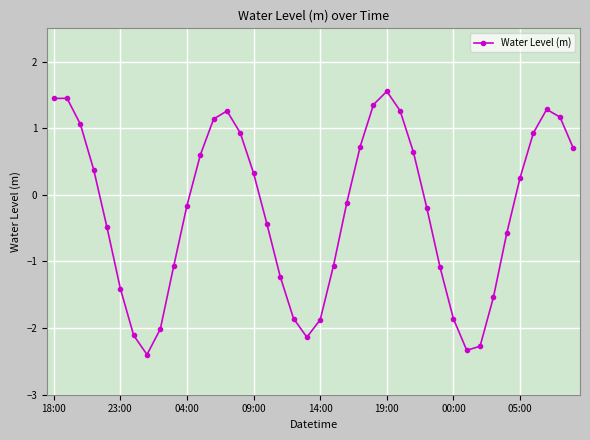

What is the maximum value shown in the chart?

1.6